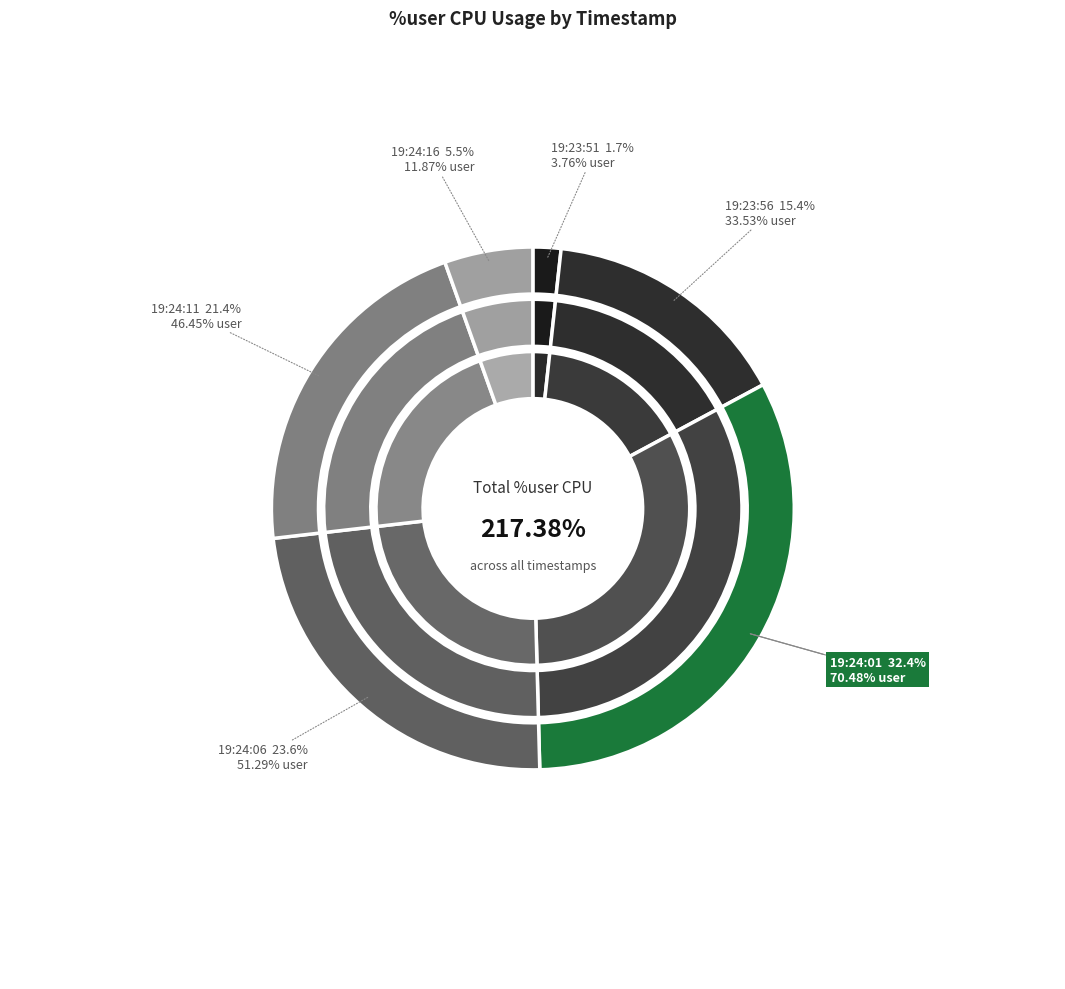

Rank the categories by value from lowest to highest.

19:23:51, 19:24:16, 19:23:56, 19:24:11, 19:24:06, 19:24:01